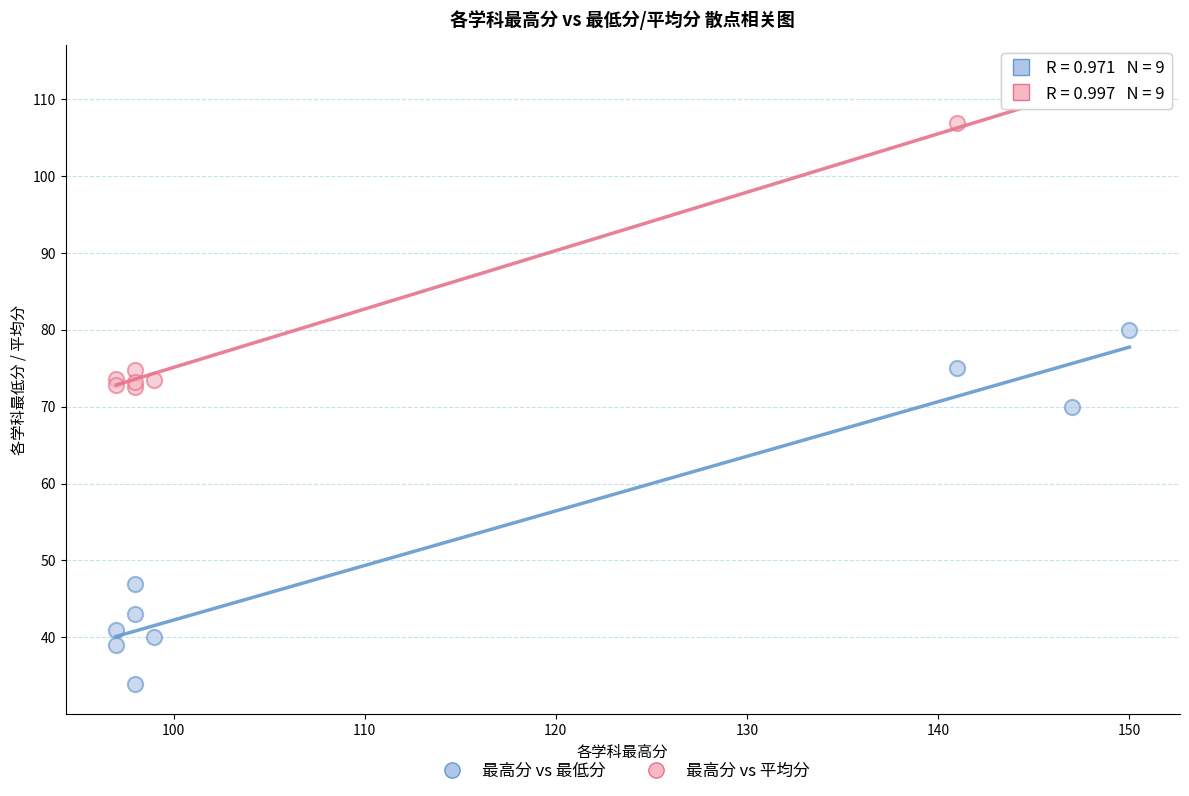

Which series contains the highest Y value?

最高分 vs 平均分